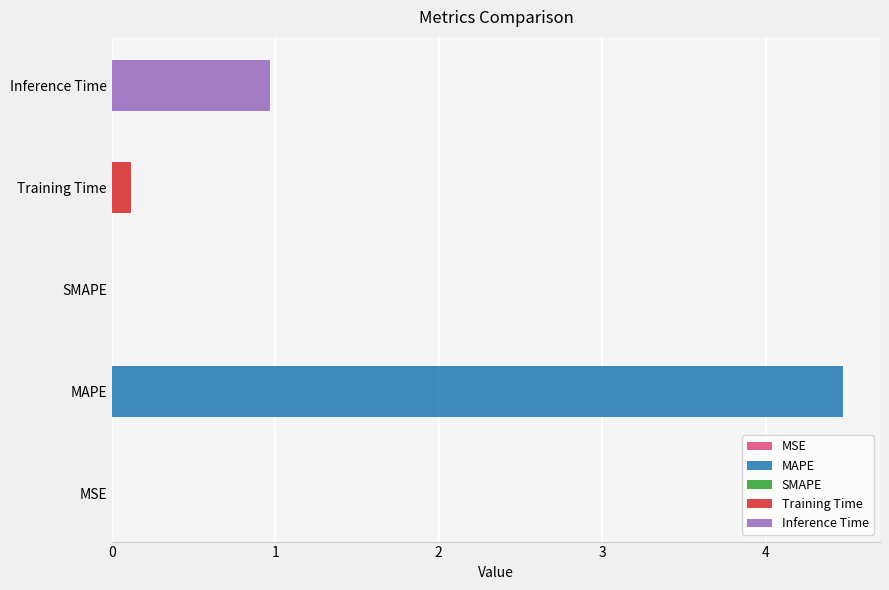

List the labels in order of value, smallest first.

SMAPE, MSE, Training Time, Inference Time, MAPE